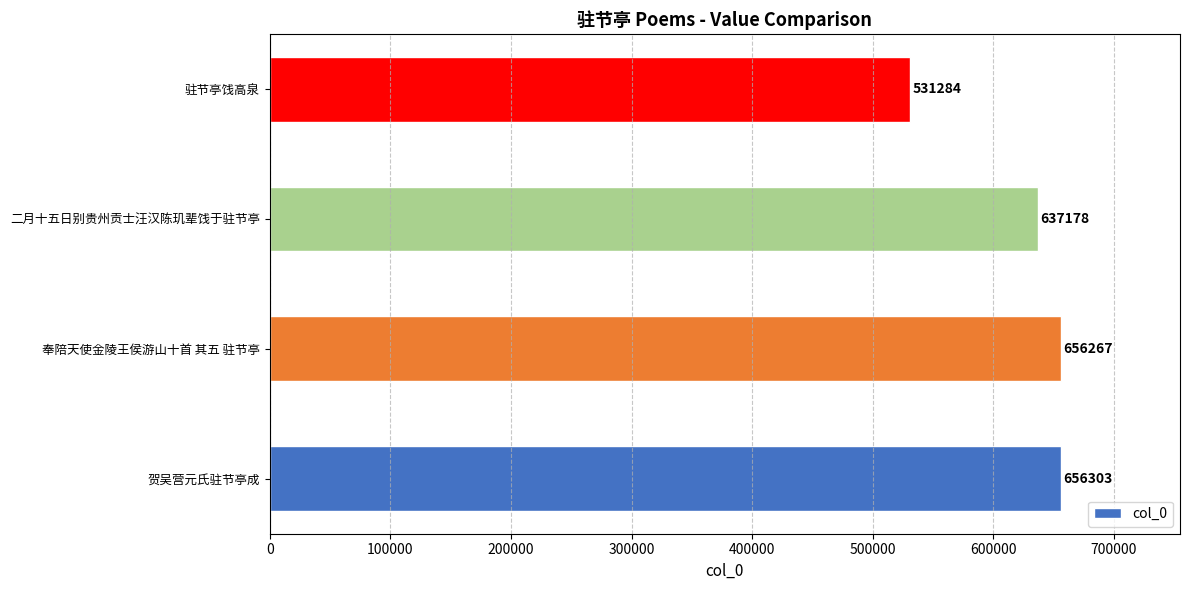

How many categories are shown in the chart?

4